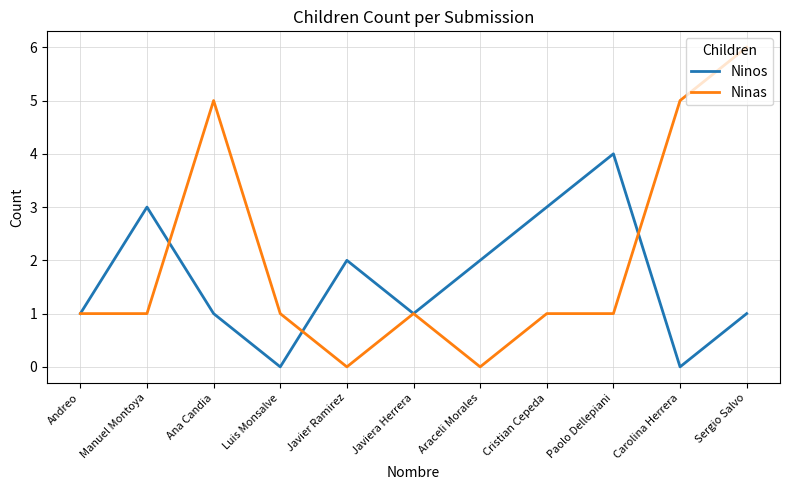

What are all the series names shown in the legend?

Ninos, Ninas